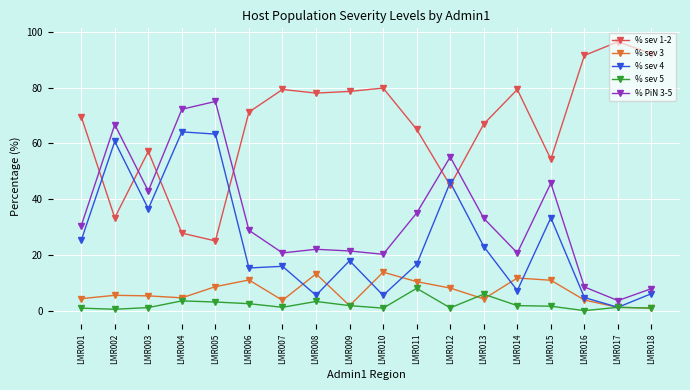

Where is the first local minimum for % PiN 3-5?

LMR003